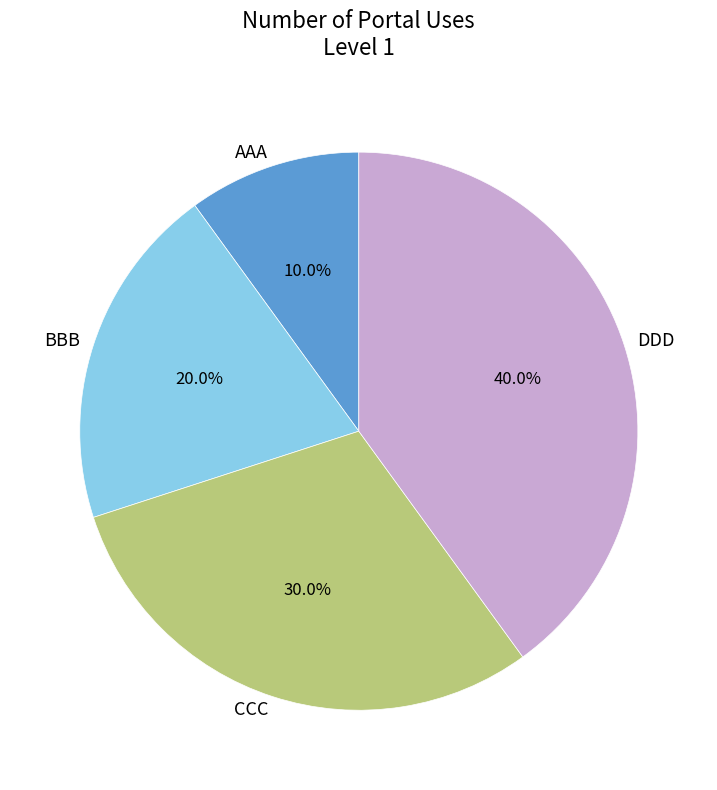

Which has a higher value, BBB or CCC?

CCC